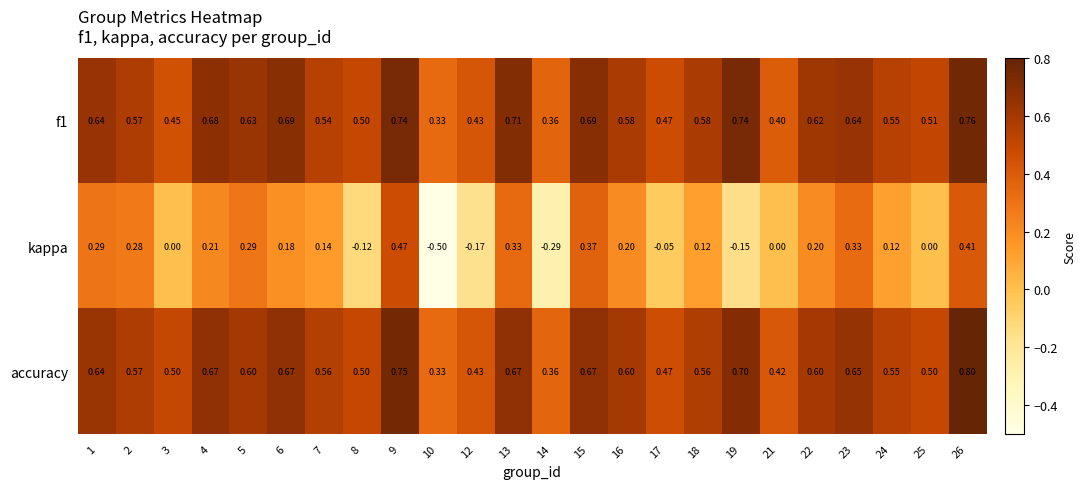

At 25, list the series in order from smallest to largest.

kappa, accuracy, f1